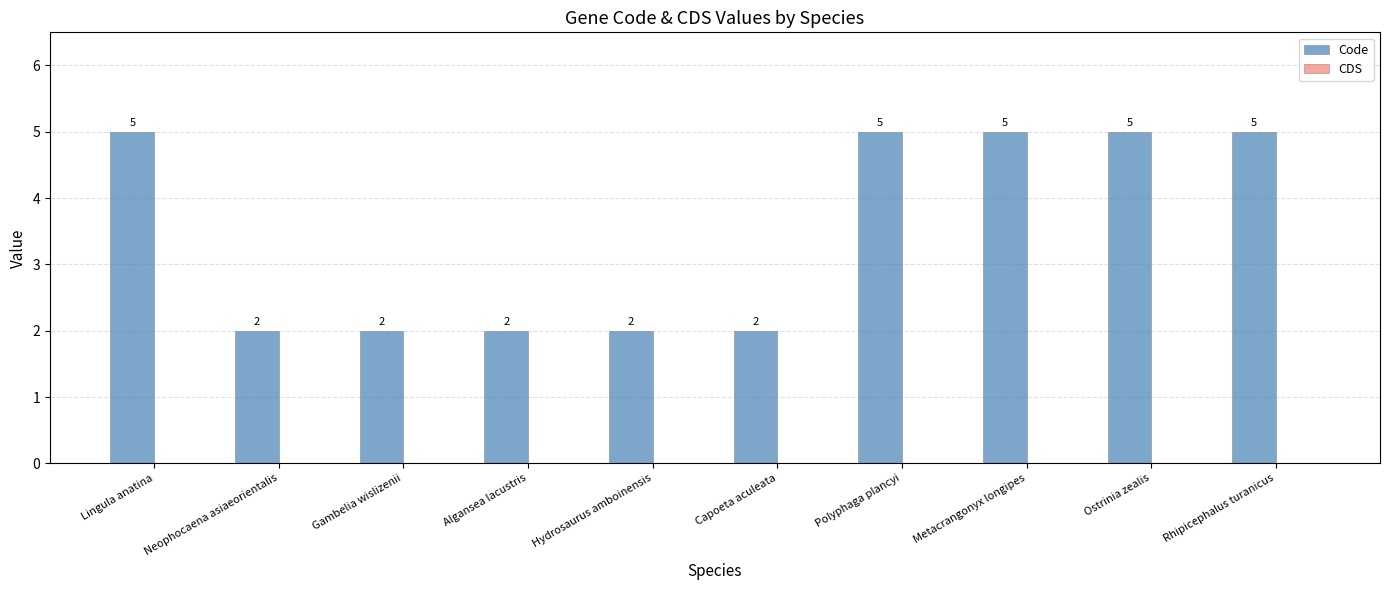

The chart shows a value of 3 at Metacrangonyx longipes. True or false?

False